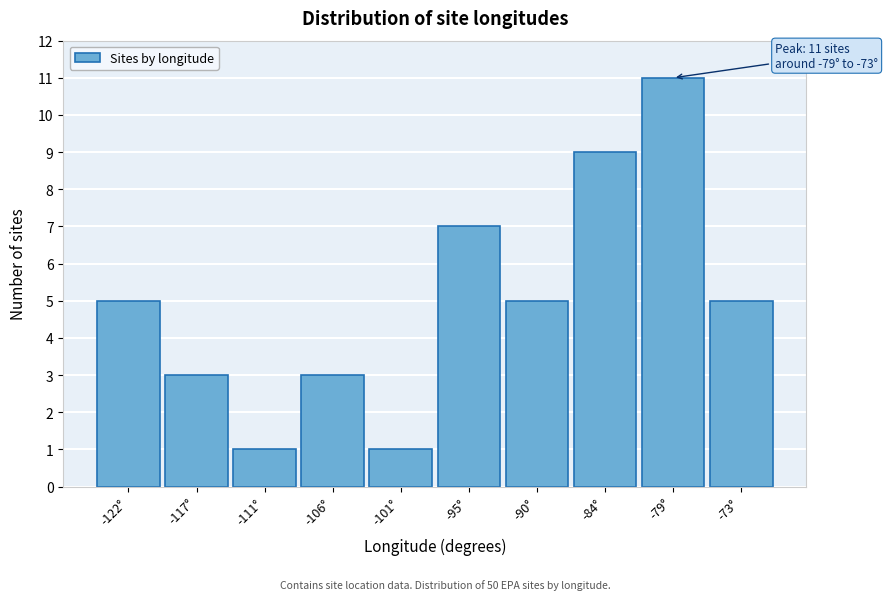

Reading left to right, transcribe all the data shown in this chart.

-122°=5	-117°=3	-111°=1	-106°=3	-101°=1	-95°=7	-90°=5	-84°=9	-79°=11	-73°=5